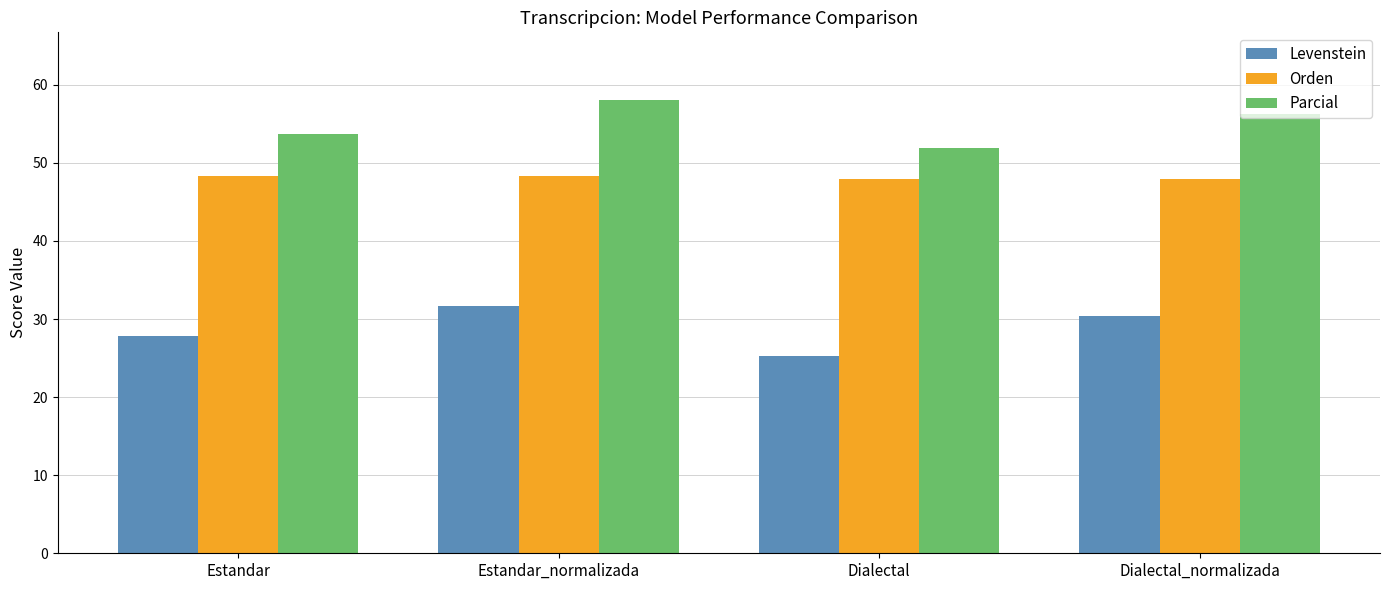

List the series in order of their peak value, lowest first.

Levenstein, Orden, Parcial